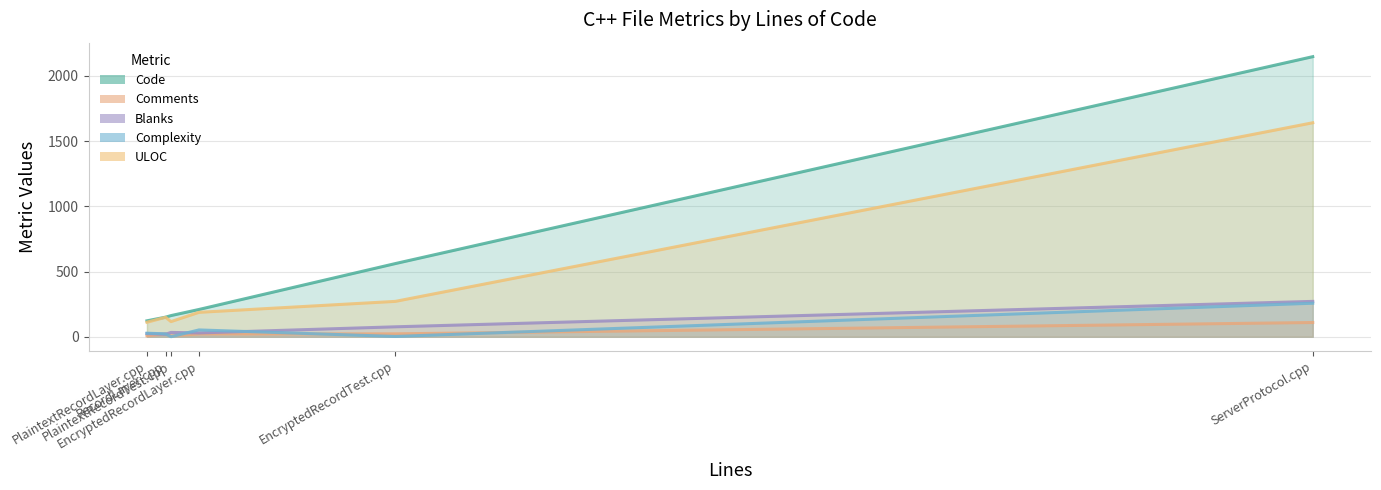

What is the lowest value of the Code series?

122